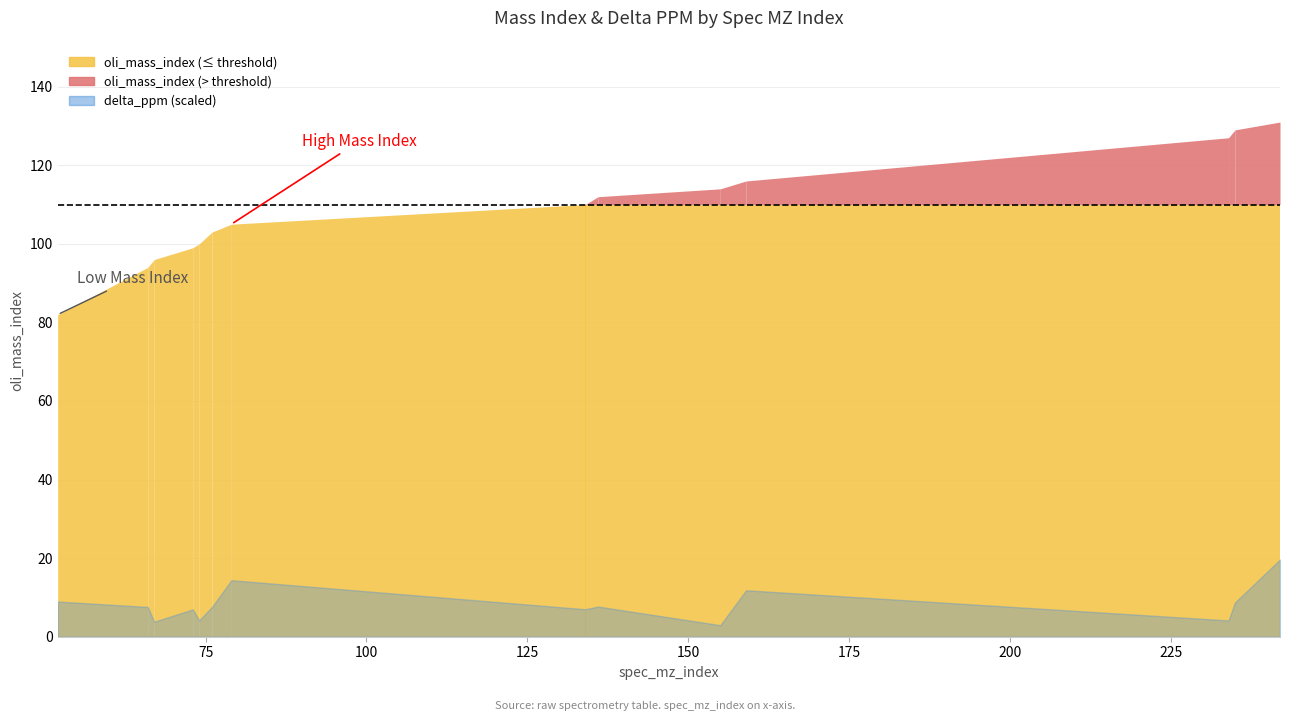

Reading right to left, extract all data points from this chart.

oli_mass_index: 131.0	129.0	127.0	116.0	114.0	112.0	110.0	105.0	103.0	100.0	99.0	96.0	94.0	82.0
delta_ppm: 1.4	0.6	0.3	0.9	0.2	0.6	0.5	1.1	0.6	0.3	0.5	0.3	0.6	0.7